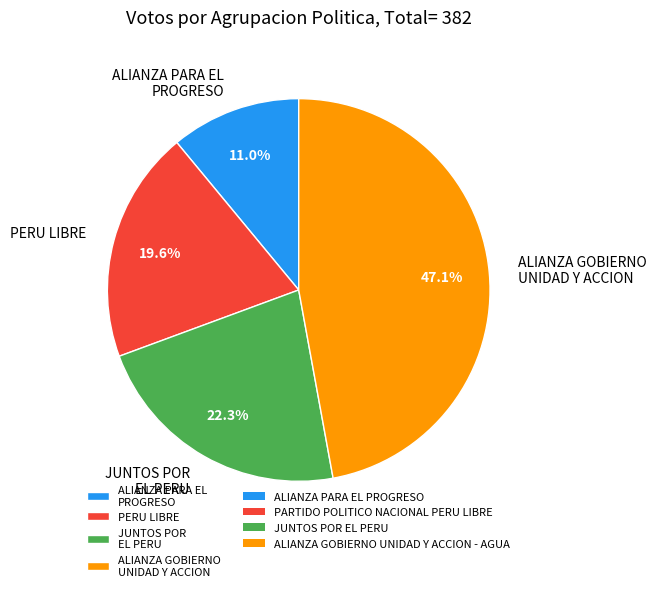

What is the largest slice in the pie chart?

ALIANZA GOBIERNO UNIDAD Y ACCION